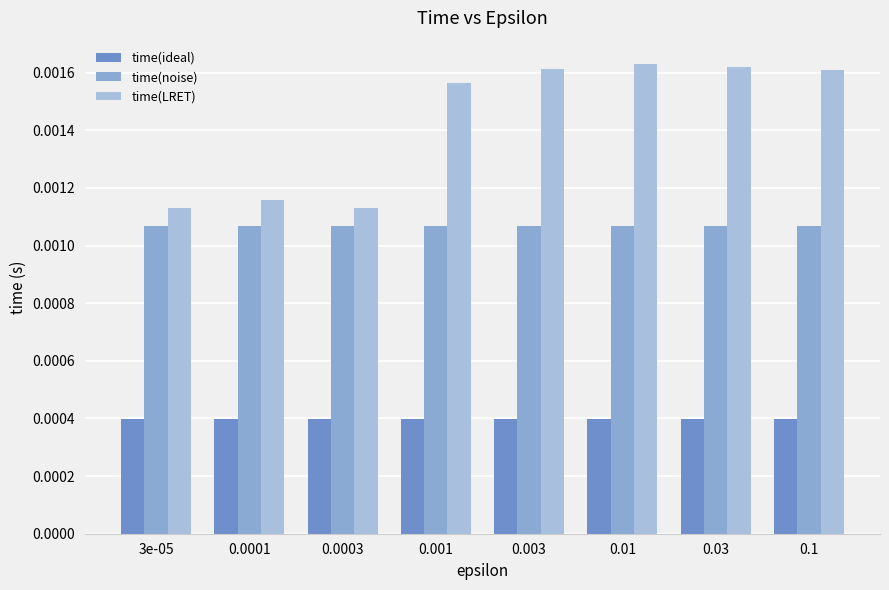

How many series are shown in this chart?

3